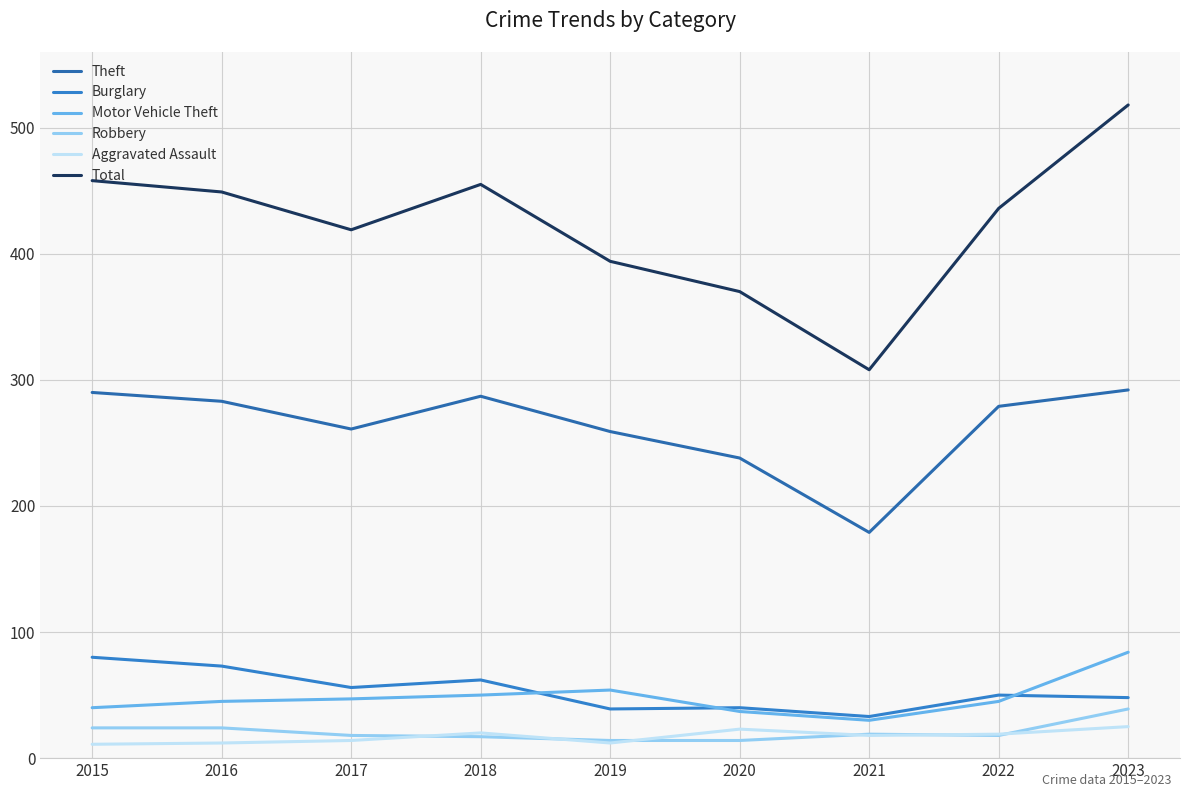

What is the total value across all series at 2022?

847